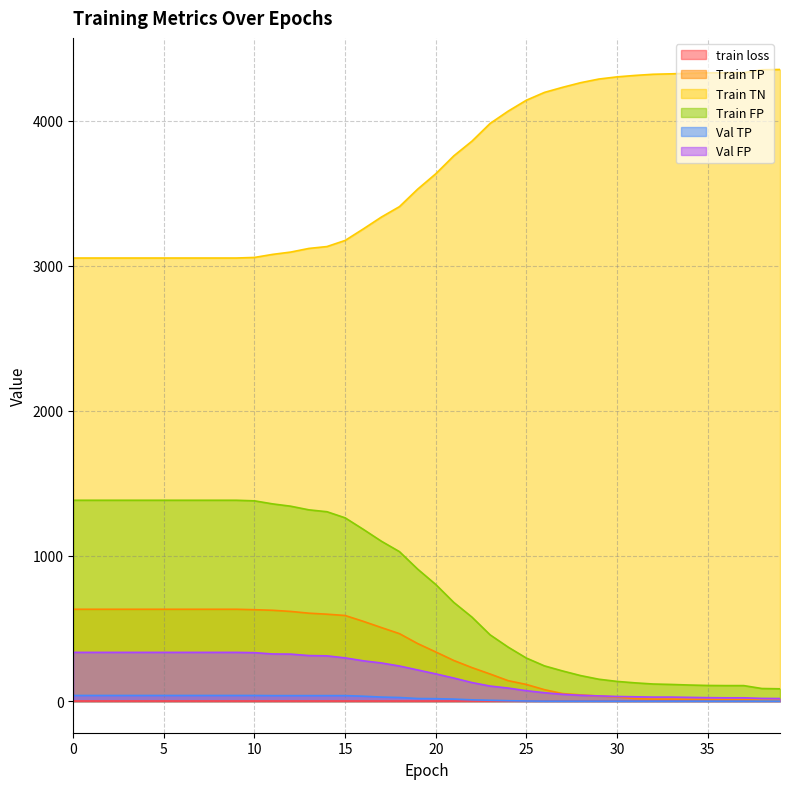

How many lines are shown in the chart?

6